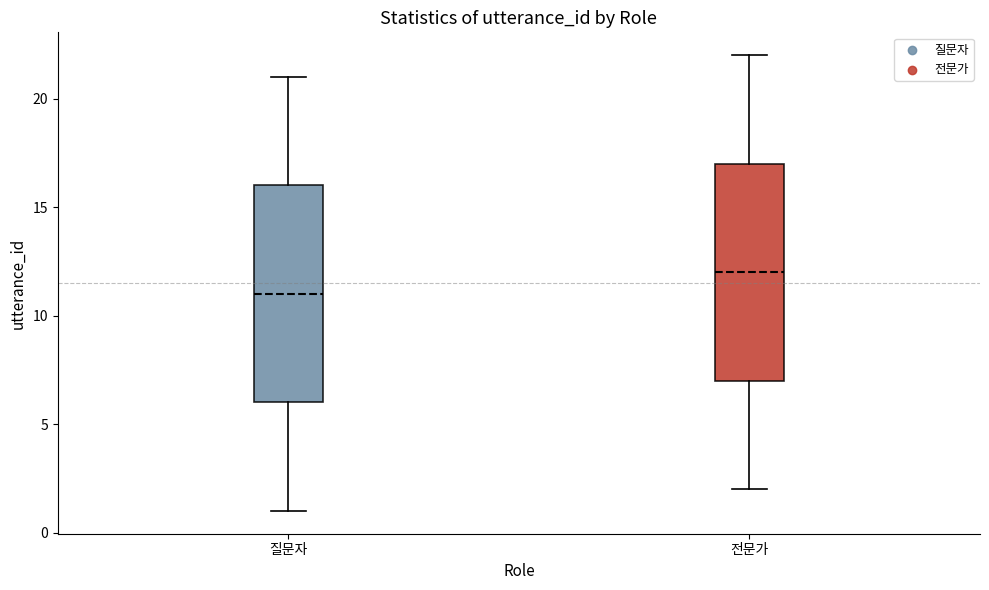

Reading left to right, transcribe this box plot: for each box, give where its median line is, the range the box spans, and where its two whiskers end, as read against the y-axis. The values are not printed on the chart, so give them approximately, as read against the axis.

질문자: median 11, box 6 to 16, whiskers 1 to 21
전문가: median 12, box 7 to 17, whiskers 2 to 22